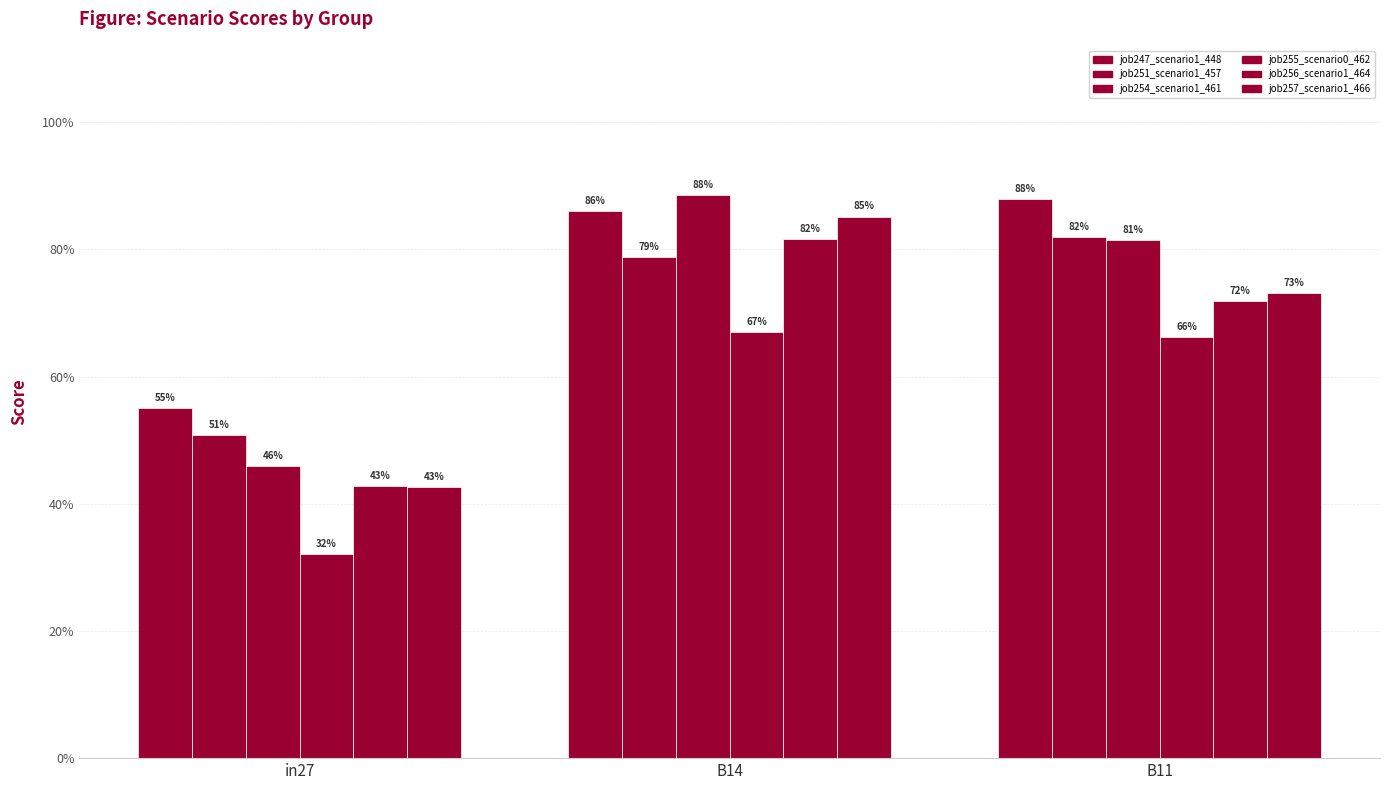

Does the chart contain any negative values?

No